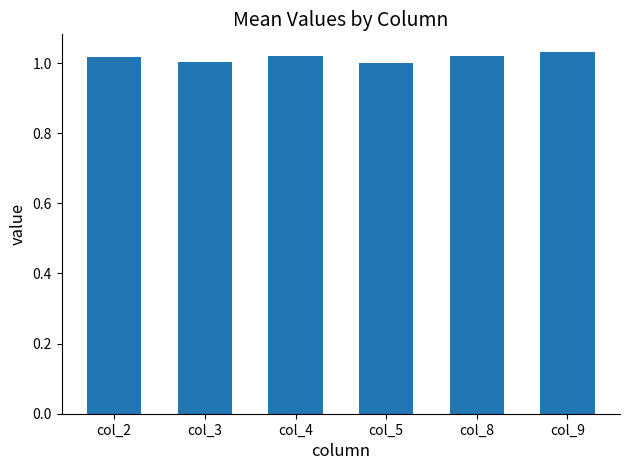

The value at col_3 is 1.0. True or false?

True